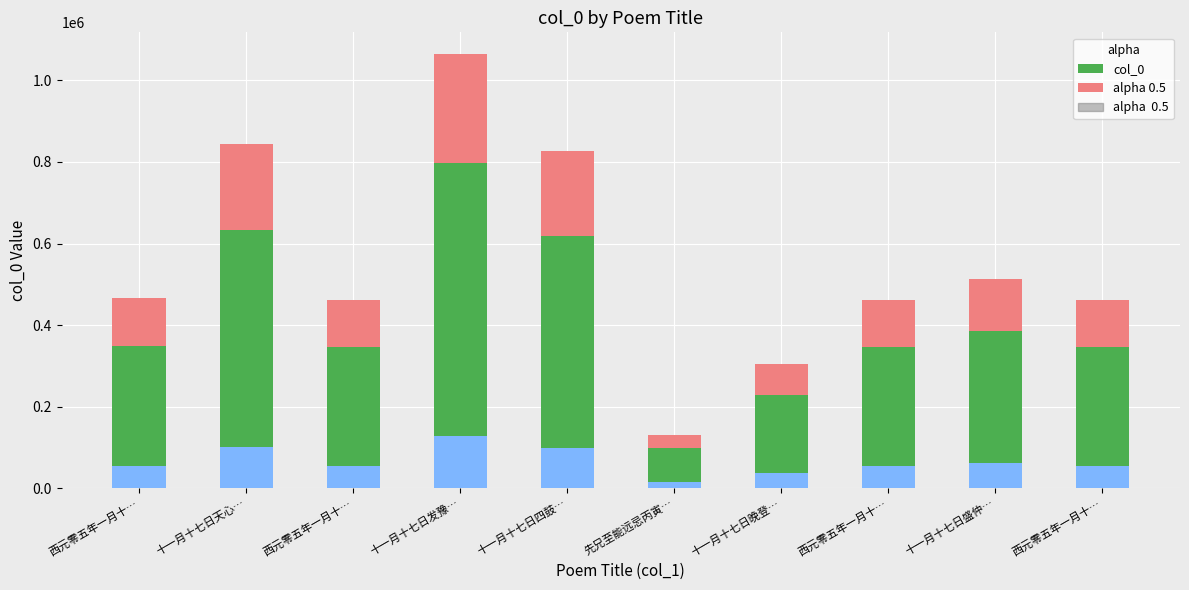

What is the value of the col_0 bar at the 5th from the left?

619332.0